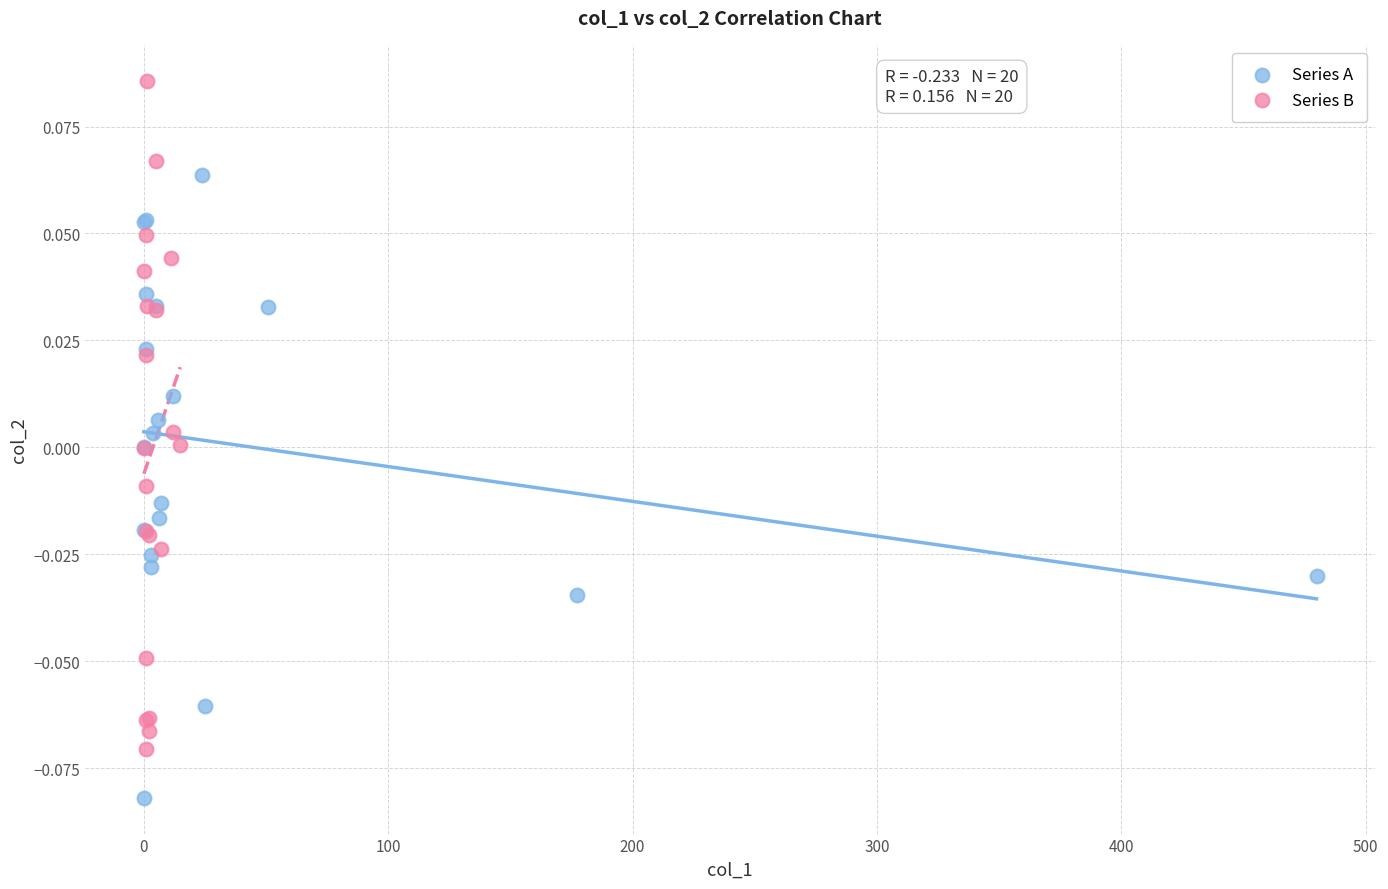

What are all the series names shown in the legend?

Series A, Series B